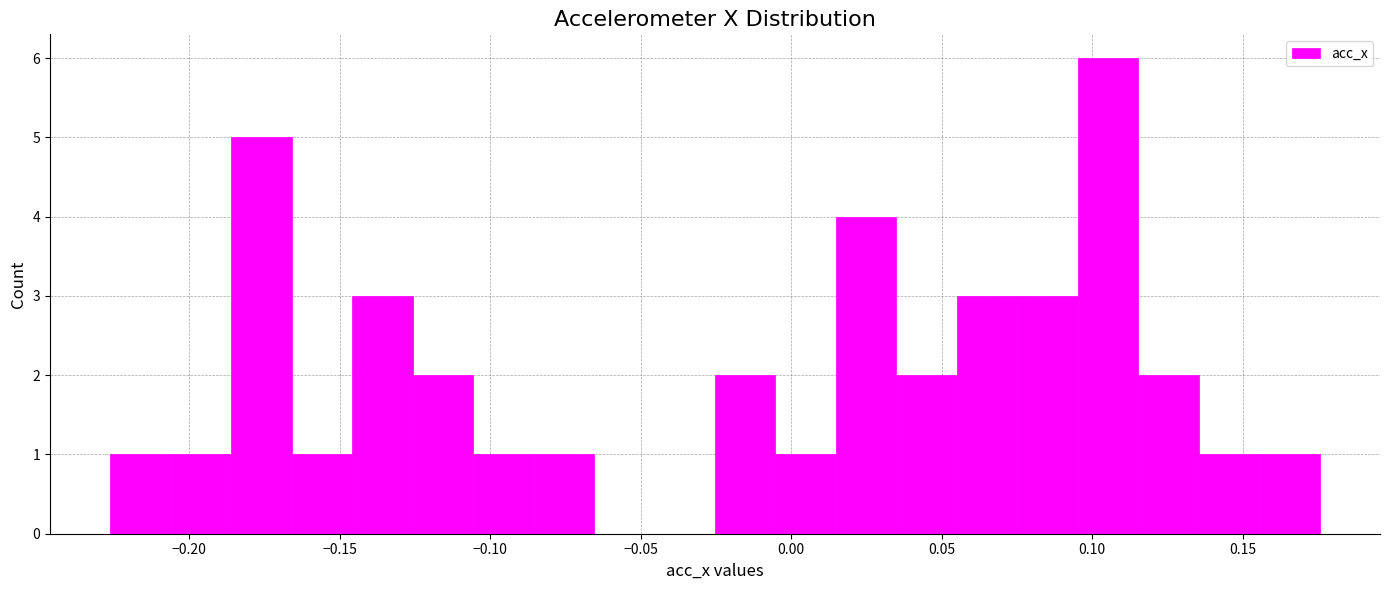

Reading left to right, transcribe this chart: for each bar, give the range it covers on the x-axis and its height. Neither the bar edges nor the heights are printed on the chart, so give them approximately, as read against the axes.

-0.225 to -0.205: 1
-0.205 to -0.185: 1
-0.185 to -0.165: 5
-0.165 to -0.145: 1
-0.145 to -0.125: 3
-0.125 to -0.105: 2
-0.105 to -0.085: 1
-0.085 to -0.065: 1
-0.065 to -0.045: 0
-0.045 to -0.025: 0
-0.025 to -0.005: 2
-0.005 to 0.015: 1
0.015 to 0.035: 4
0.035 to 0.055: 2
0.055 to 0.075: 3
0.075 to 0.095: 3
0.095 to 0.115: 6
0.115 to 0.135: 2
0.135 to 0.155: 1
0.155 to 0.175: 1